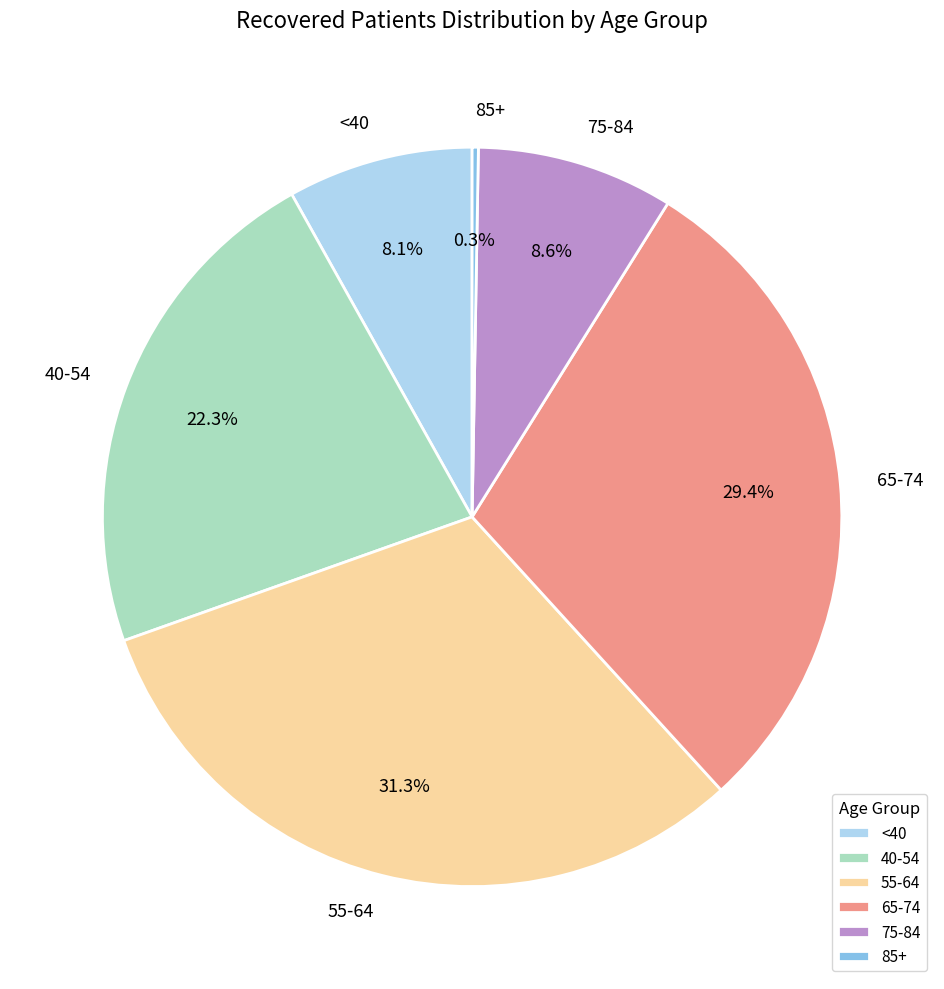

What is the total percentage of 55-64 and <40?

39.4%